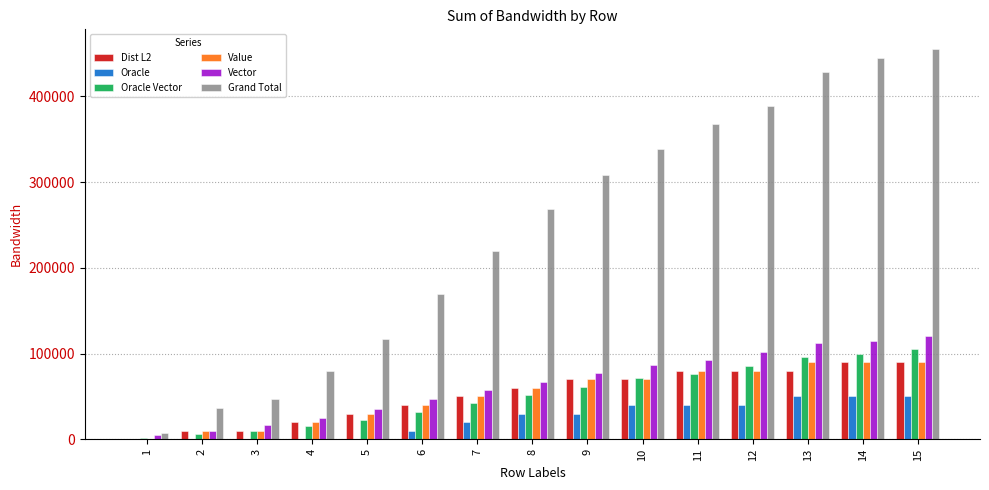

What is the greatest value displayed?

455366